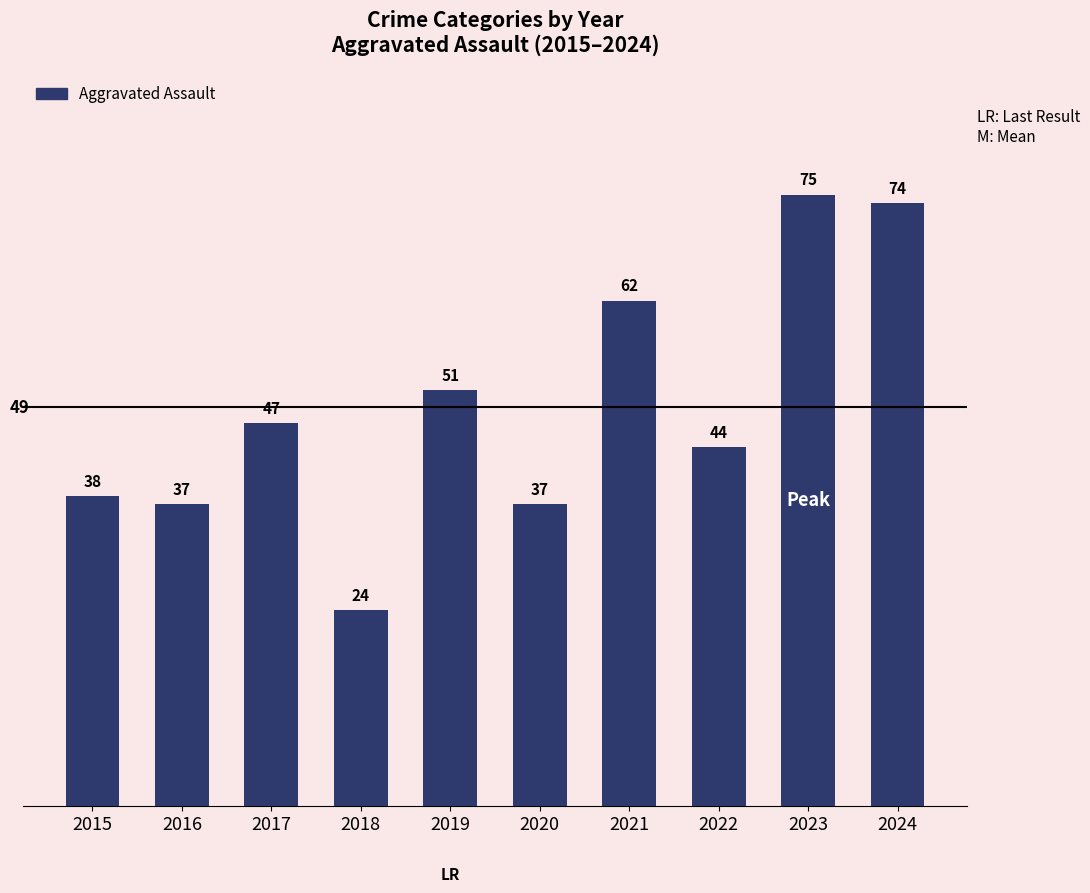

What is the value of the 4th bar from the left?

24